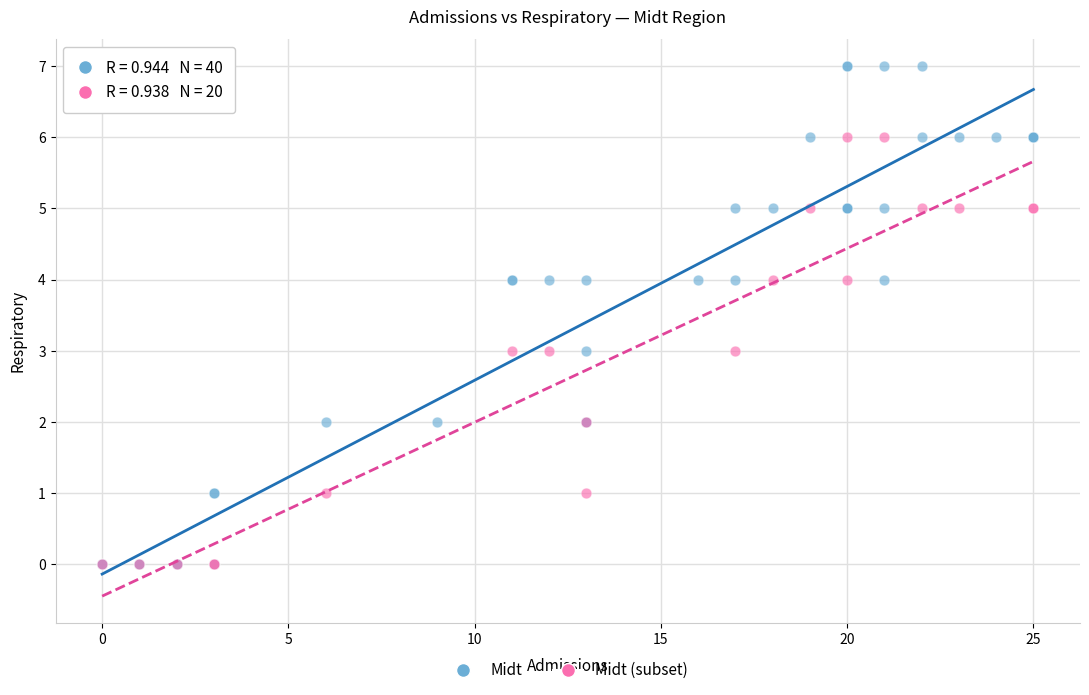

Which series has the widest spread of Y values?

Midt